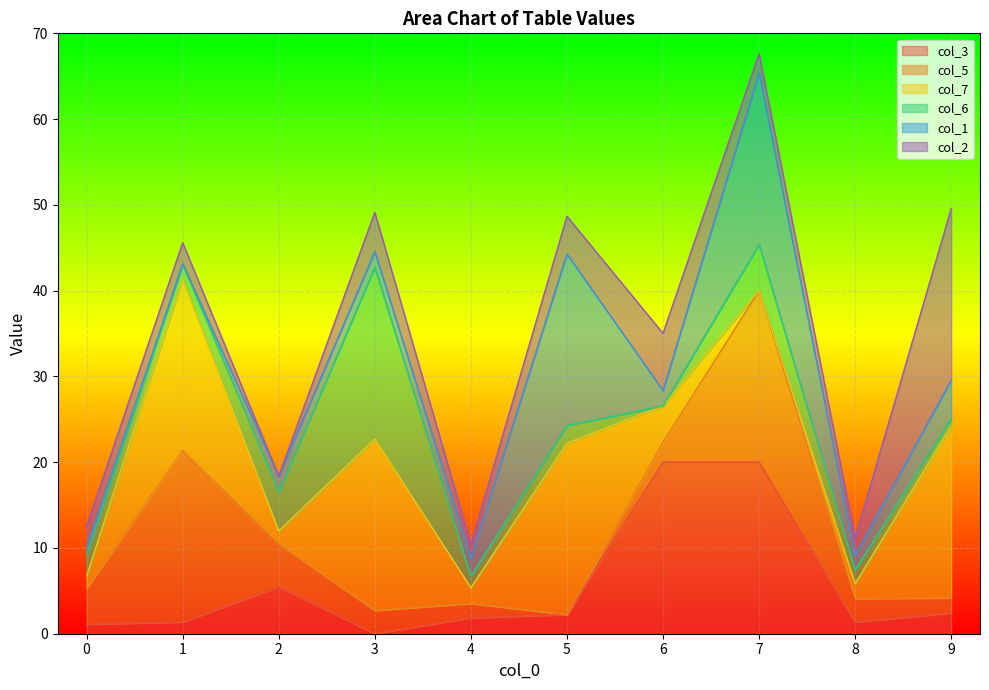

How many values in col_2 are above zero?

9